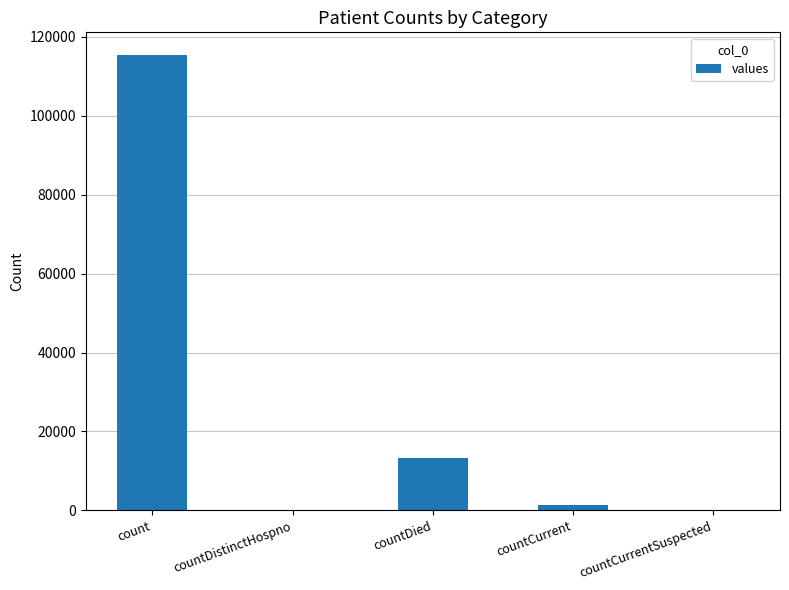

Is it true that the value at countDistinctHospno is 0?

True